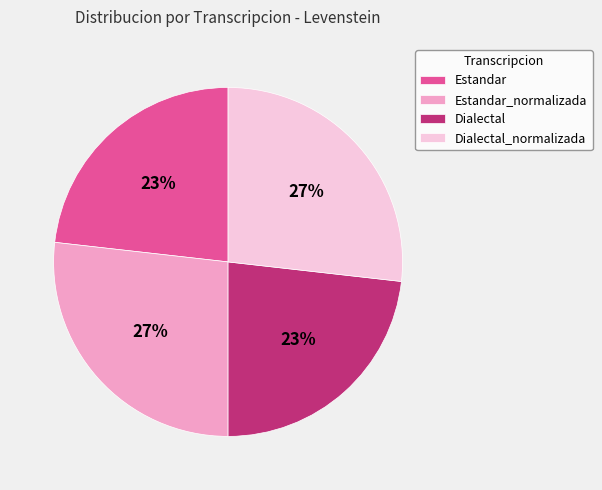

Do Dialectal_normalizada and Estandar_normalizada together represent more than half of the pie?

Yes